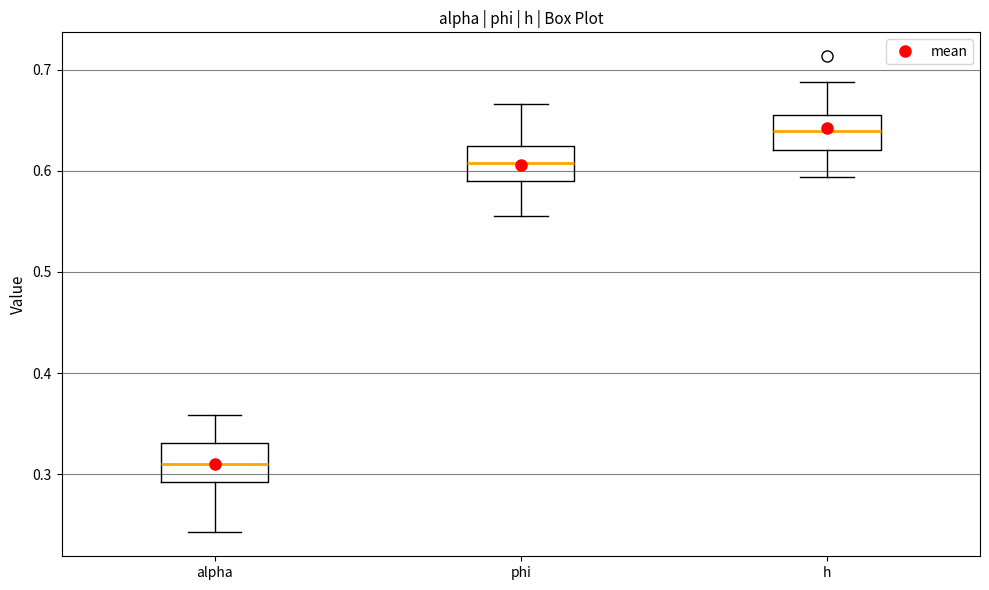

Which box's median line is the highest?

h